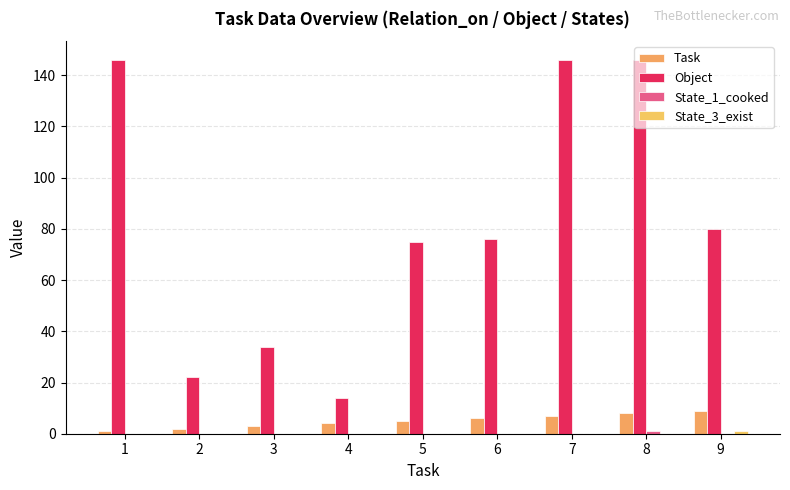

Reading left to right, extract all data points from this chart.

Task: 1	2	3	4	5	6	7	8	9
Object: 146	22	34	14	75	76	146	146	80
State_1_cooked: 0	0	0	0	0	0	0	1	0
State_3_exist: 0	0	0	0	0	0	0	0	1